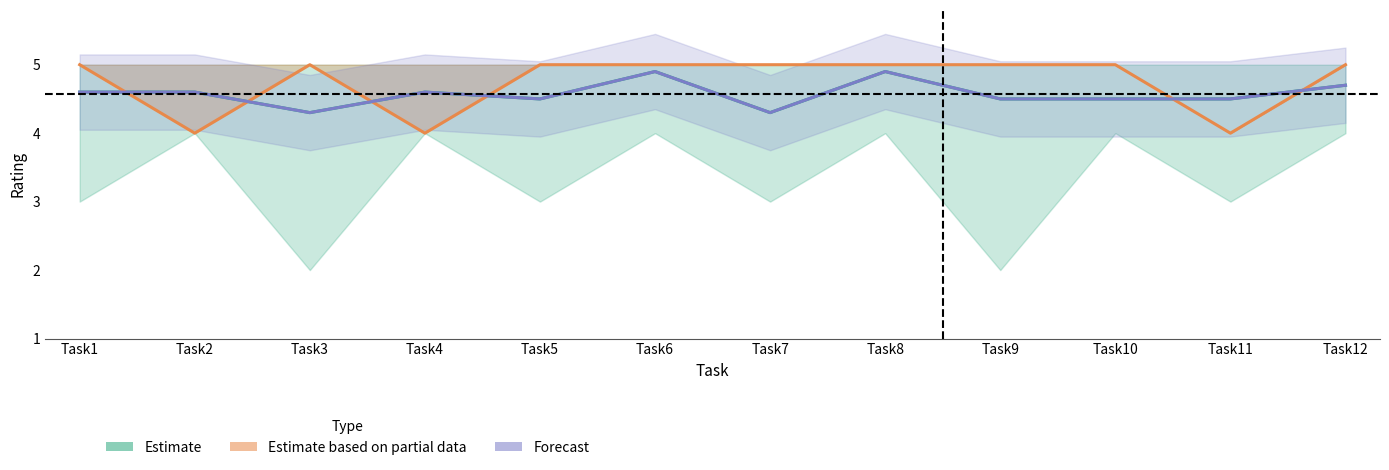

In P5_ Delaram_Sheet1, how many points are higher than both neighbors (excluding endpoints)?

1